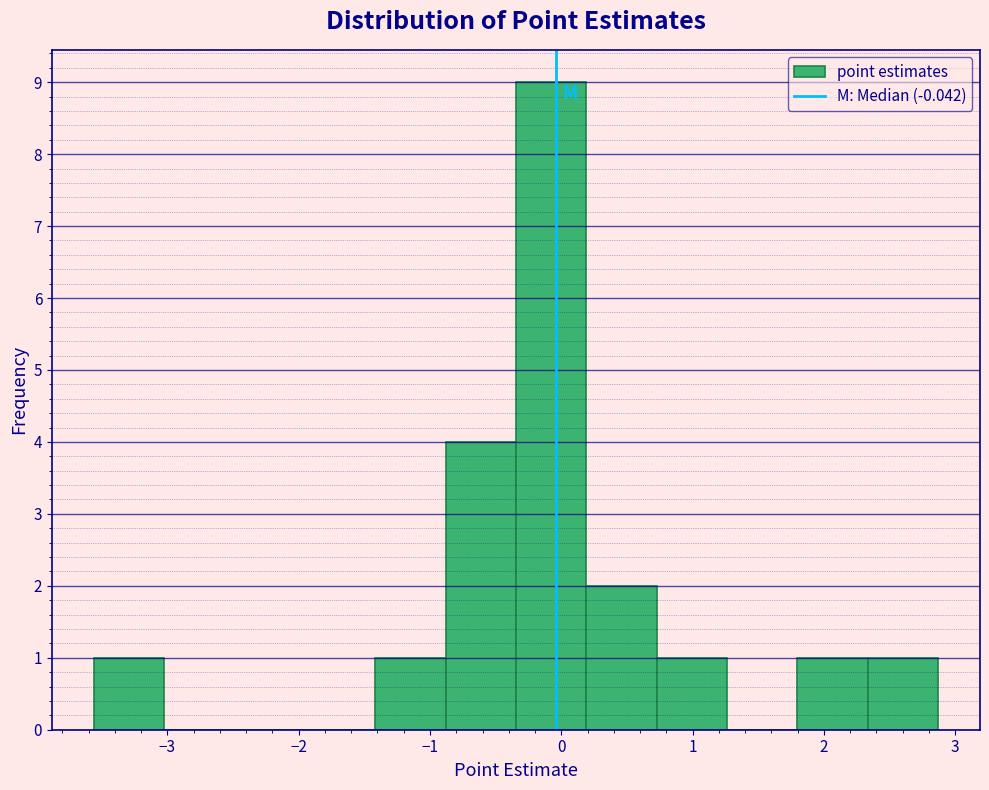

Reading left to right, list every bar in this chart as the range it spans on the x-axis followed by its height. Neither the bar edges nor the heights are printed on the chart, so give them approximately, as read against the axes.

-3.6 to -3.0: 1
-3.0 to -2.5: 0
-2.5 to -2.0: 0
-2.0 to -1.4: 0
-1.4 to -0.9: 1
-0.9 to -0.3: 4
-0.3 to 0.2: 9
0.2 to 0.7: 2
0.7 to 1.3: 1
1.3 to 1.8: 0
1.8 to 2.3: 1
2.3 to 2.9: 1